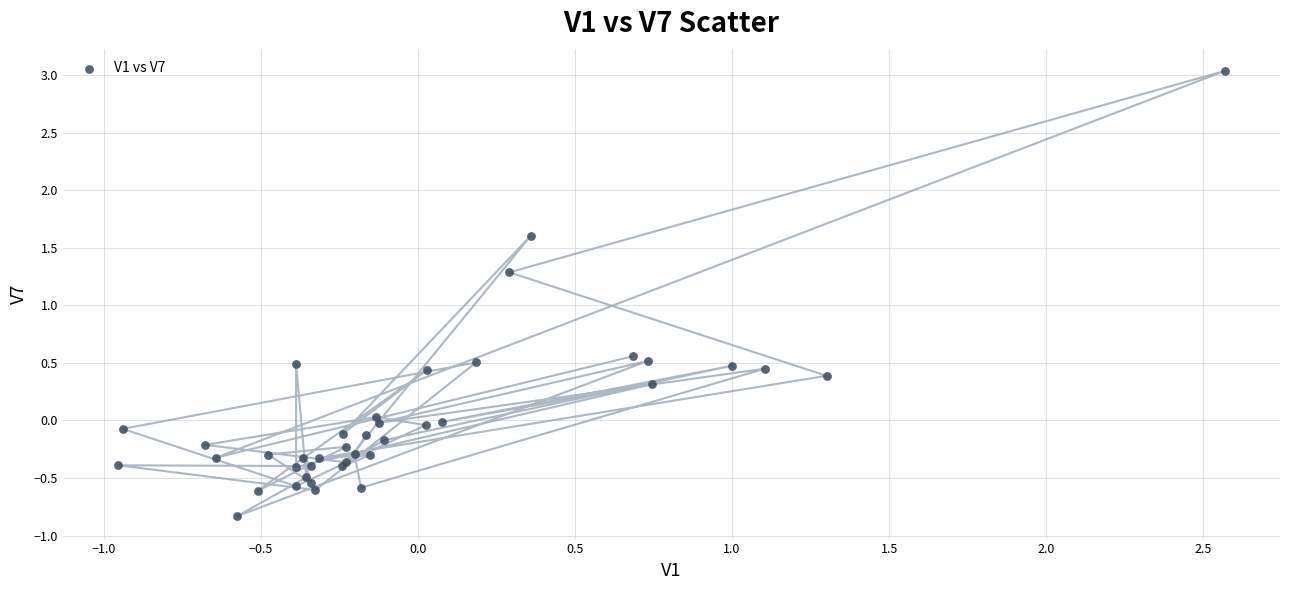

What Y value in the scatter plot is closest to 1?

1.3